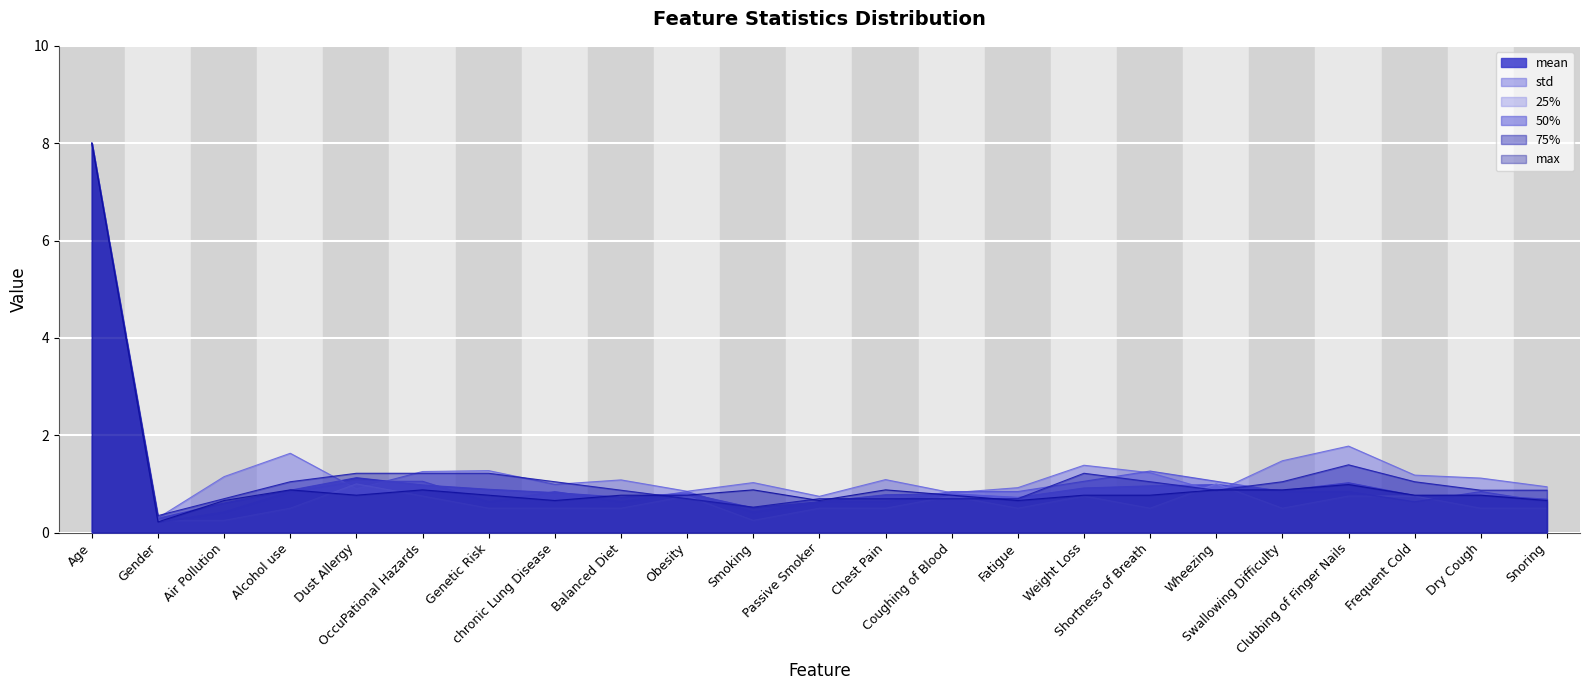

At OccuPational Hazards, list the series in order from smallest to largest.

25%, max, mean, 50%, 75%, std